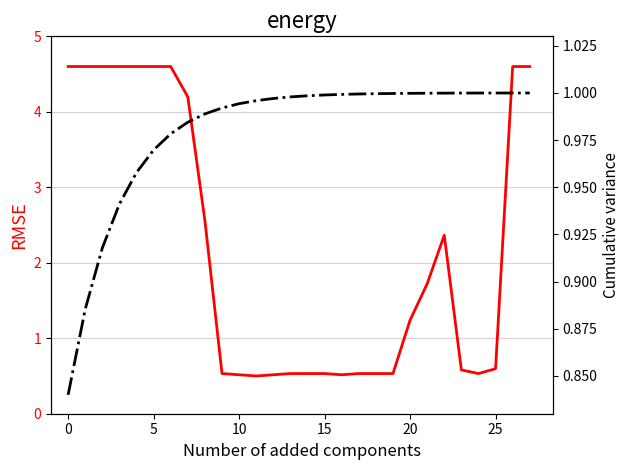

Between which two adjacent categories do Cumulative variance and RMSE first intersect?

8 and 9